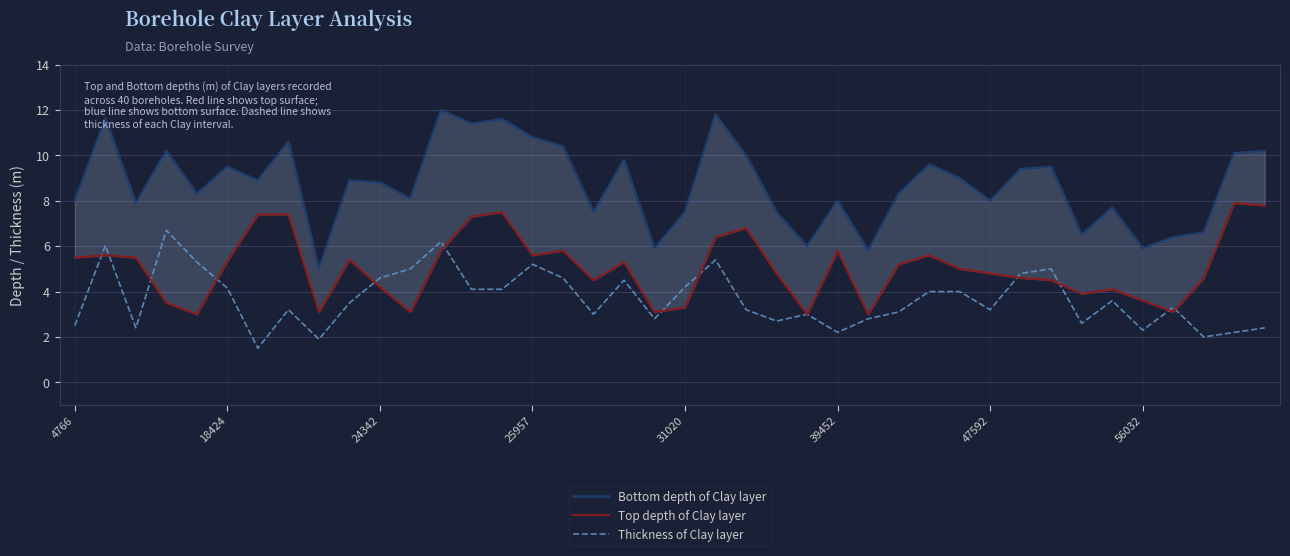

The Thickness of Clay layer series shows 2.3 at 56032. True or false?

True